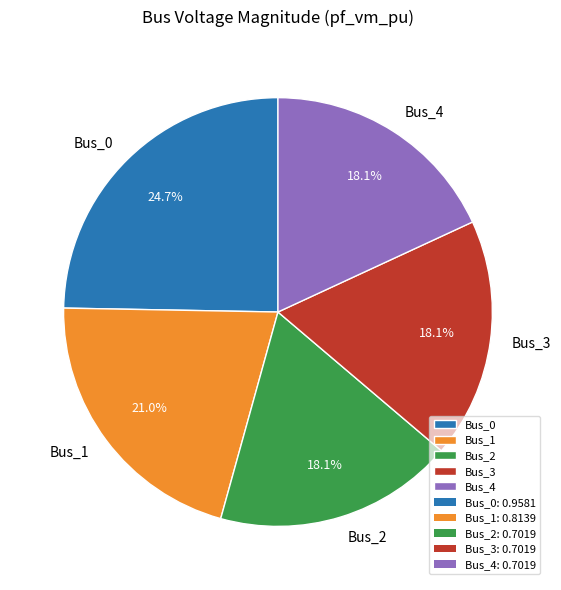

How many slices are in this pie chart?

5